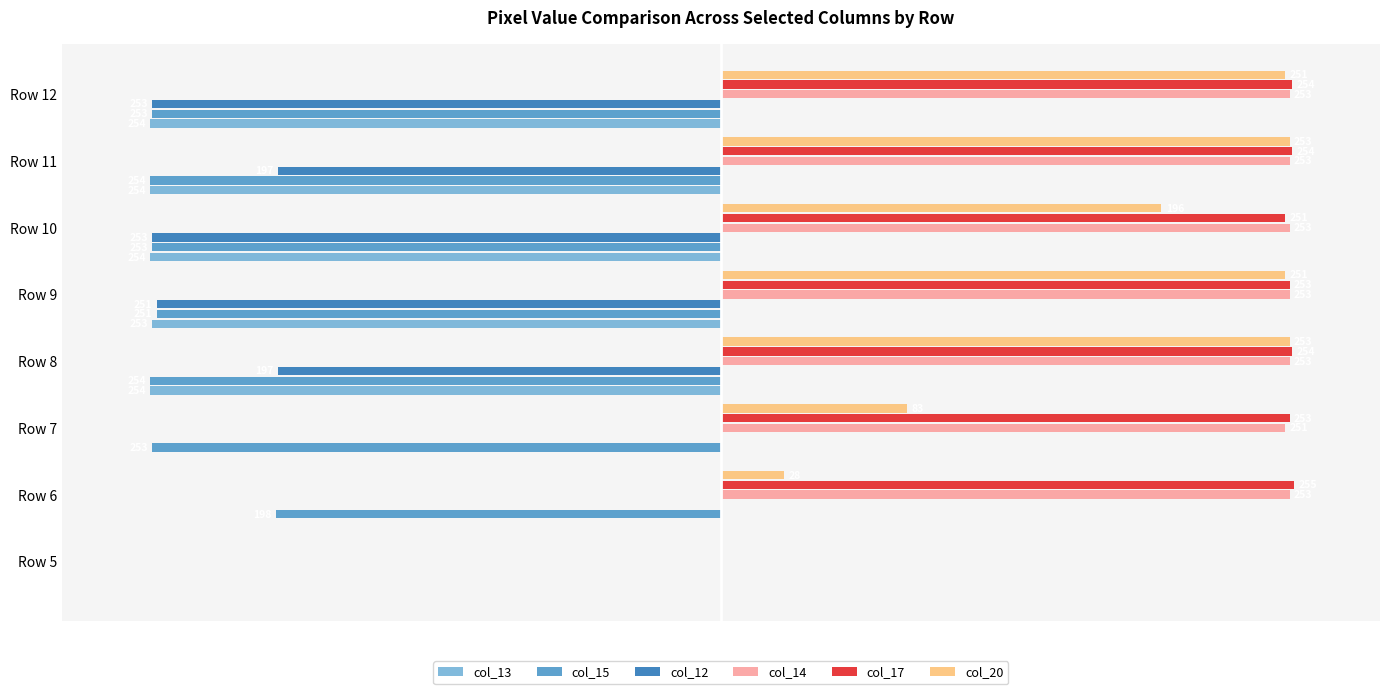

Which series has the largest total across all categories?

col_17